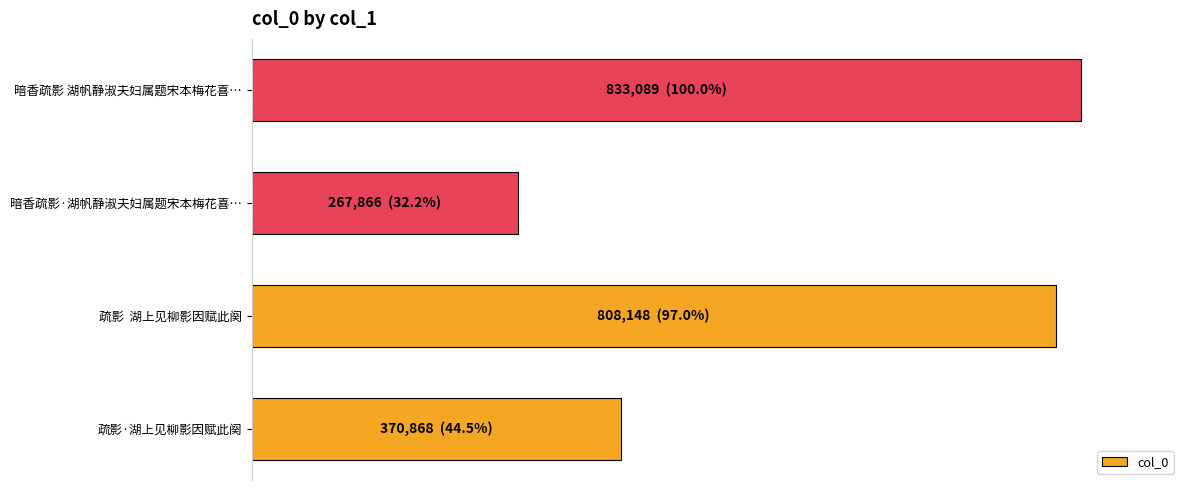

Does the chart contain any negative values?

No